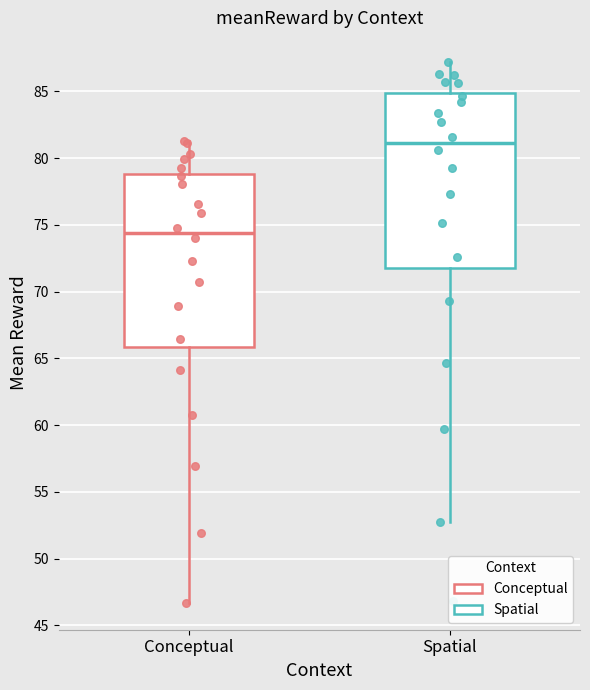

Reading left to right, read every box against the y-axis: the position of its median line, the range the box covers, and the ends of its whiskers. The values are not printed on the chart, so give them approximately, as read against the axis.

Conceptual: median 74.5, box 66.0 to 79.0, whiskers 46.5 to 81.5
Spatial: median 81.0, box 72.0 to 85.0, whiskers 53.0 to 87.0